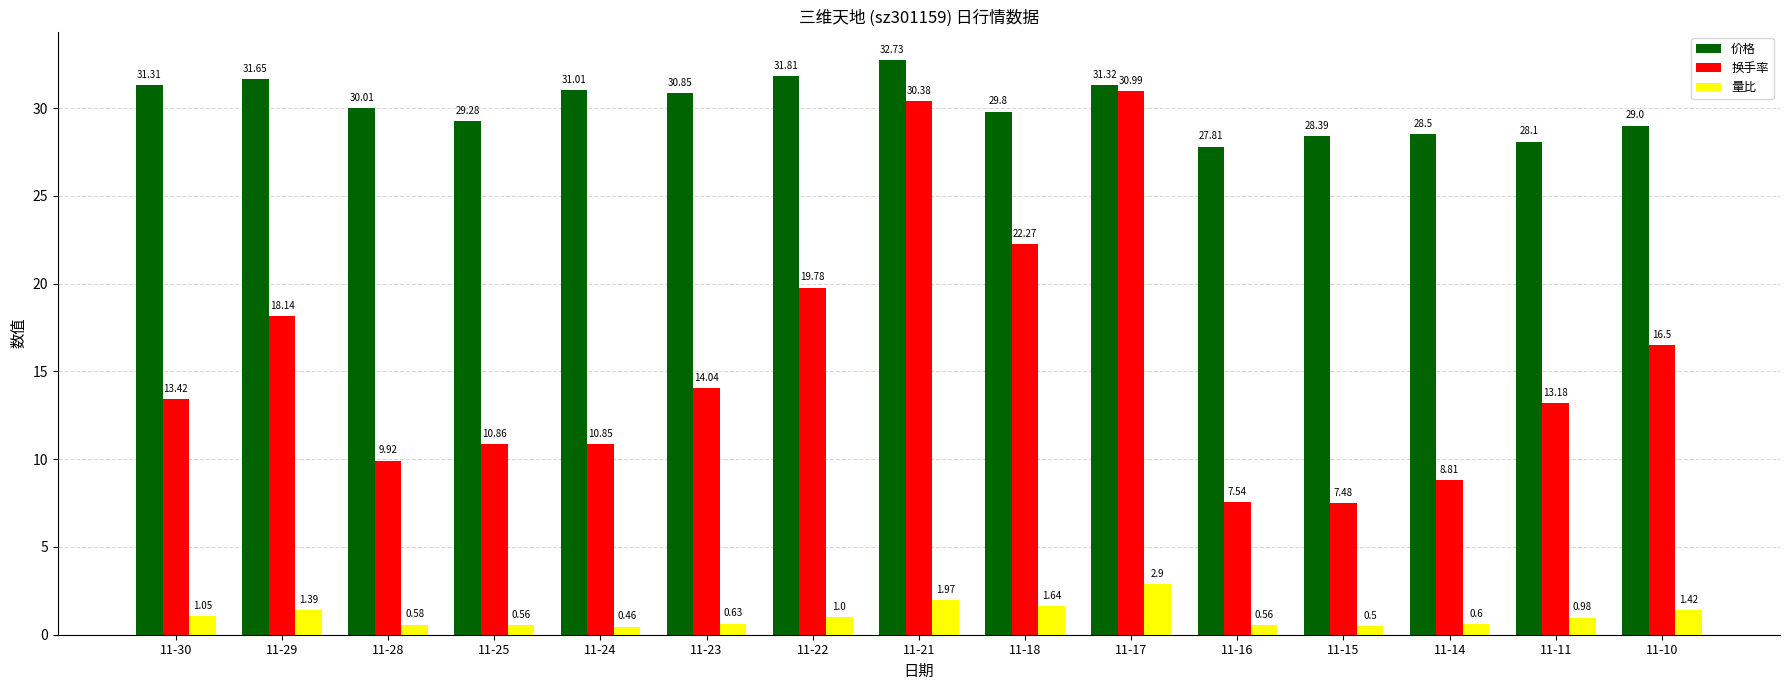

Is it true that 价格 equals 46.0 at 11-25?

False